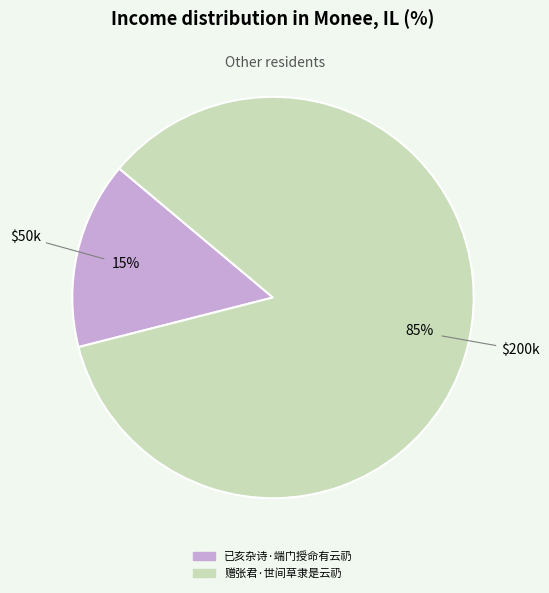

To the nearest percent, what is the difference between the largest and smallest slice percentages?

70%